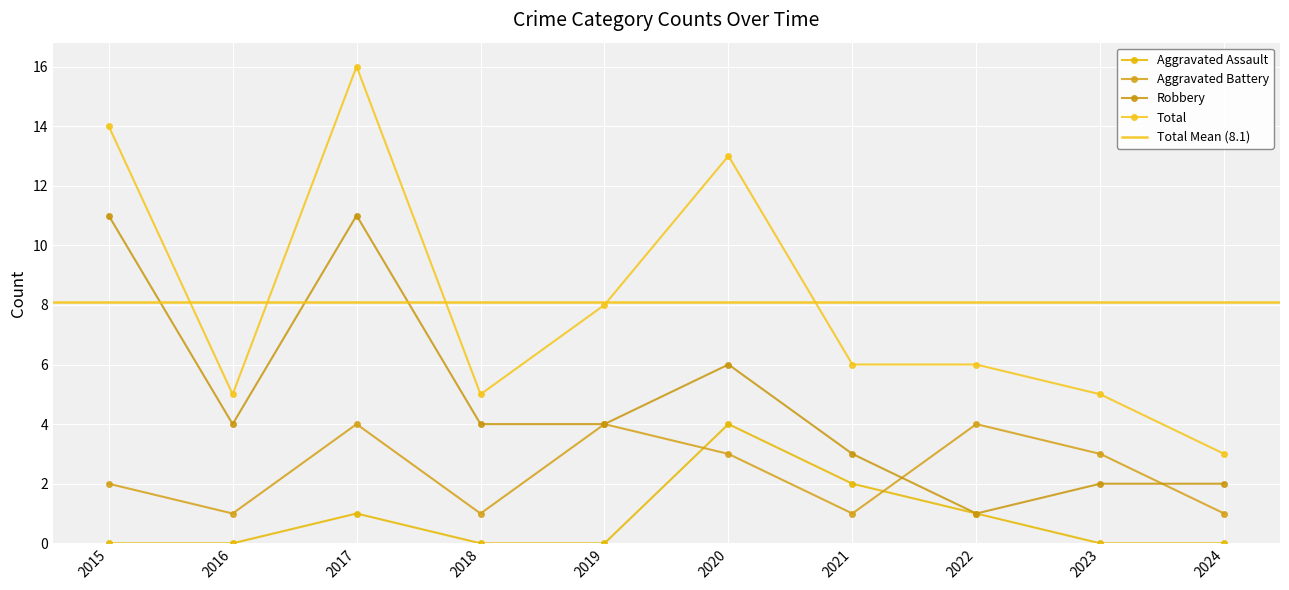

What is the spread (max minus min) of values at 2020?

10